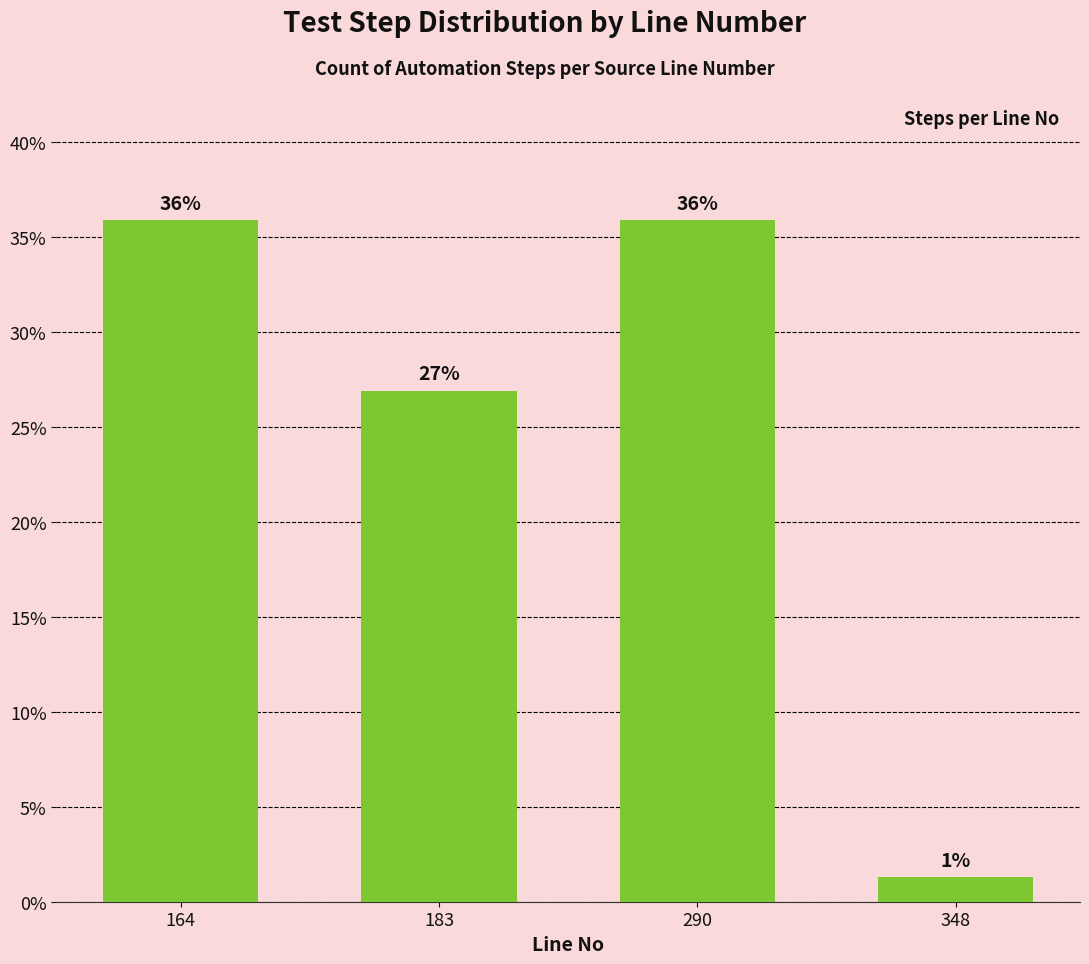

Read the value at 183.

26.9